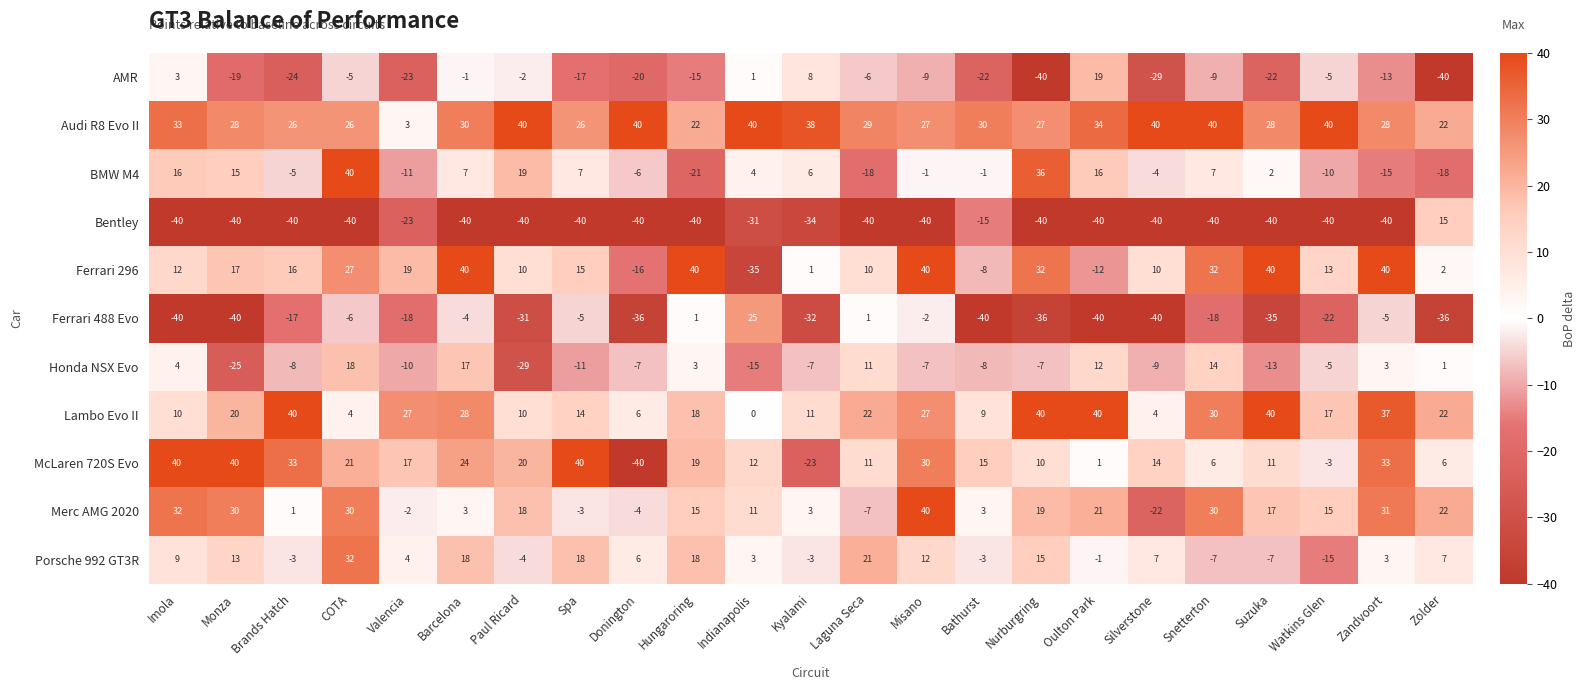

What is the greatest value displayed?

40